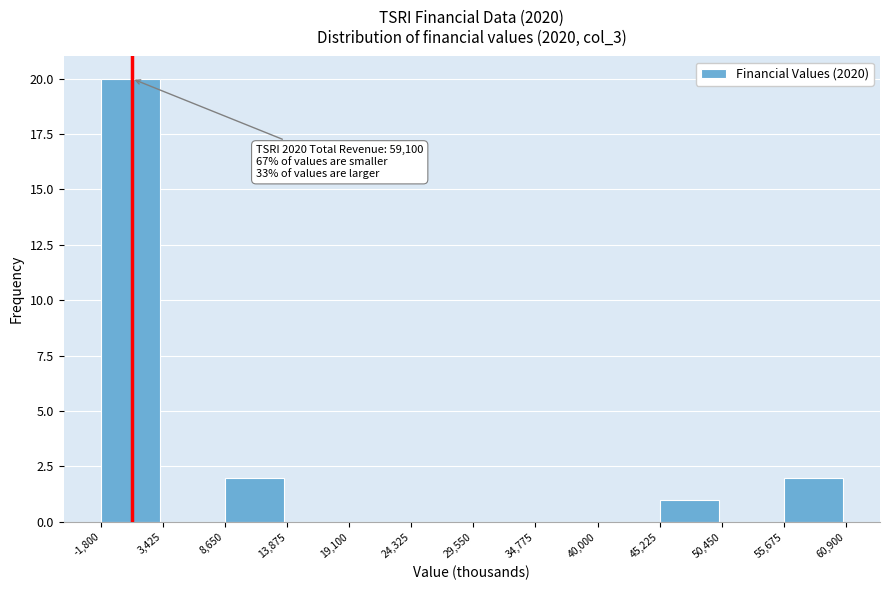

Which range on the x-axis has the tallest bar?

-1,800 to 3,425